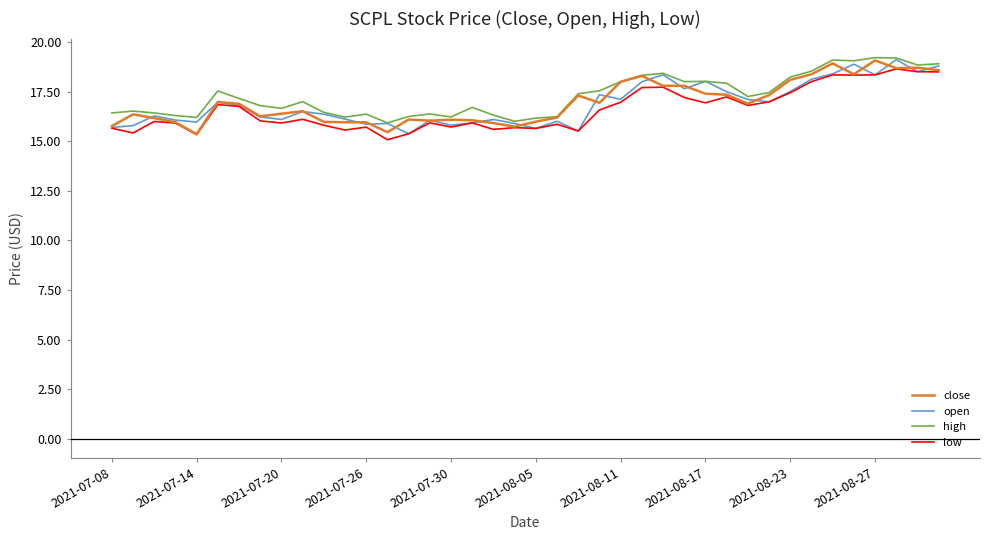

Is this an area chart (filled region under the line)?

No